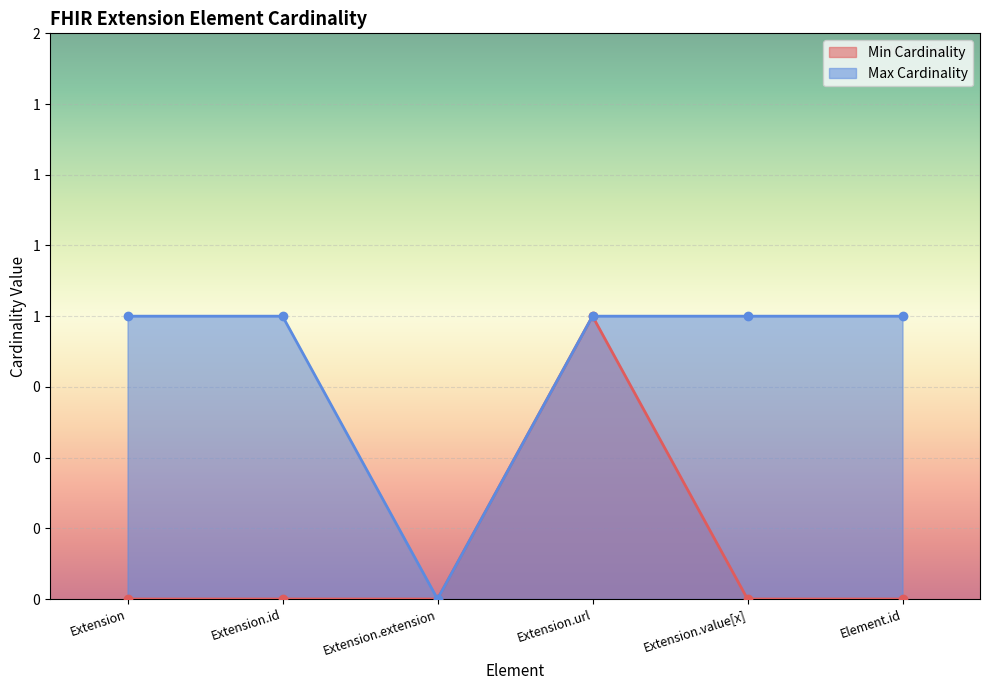

What is the label of the 5th point from the right?

Extension.id